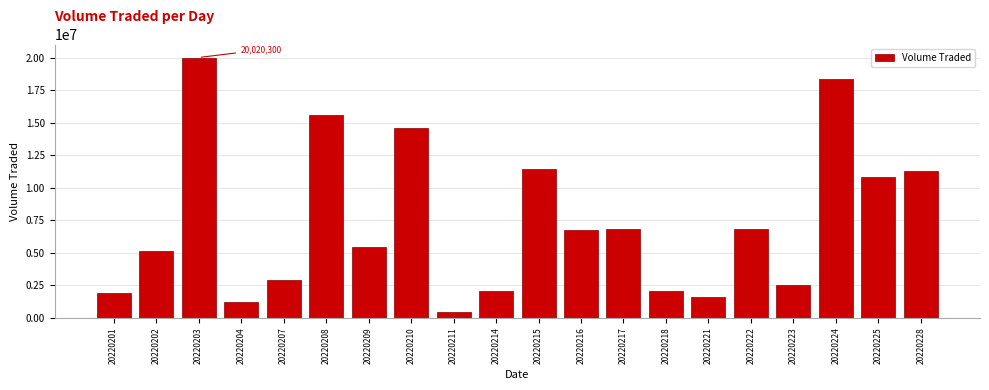

Which label corresponds to the largest value in the chart?

20220203